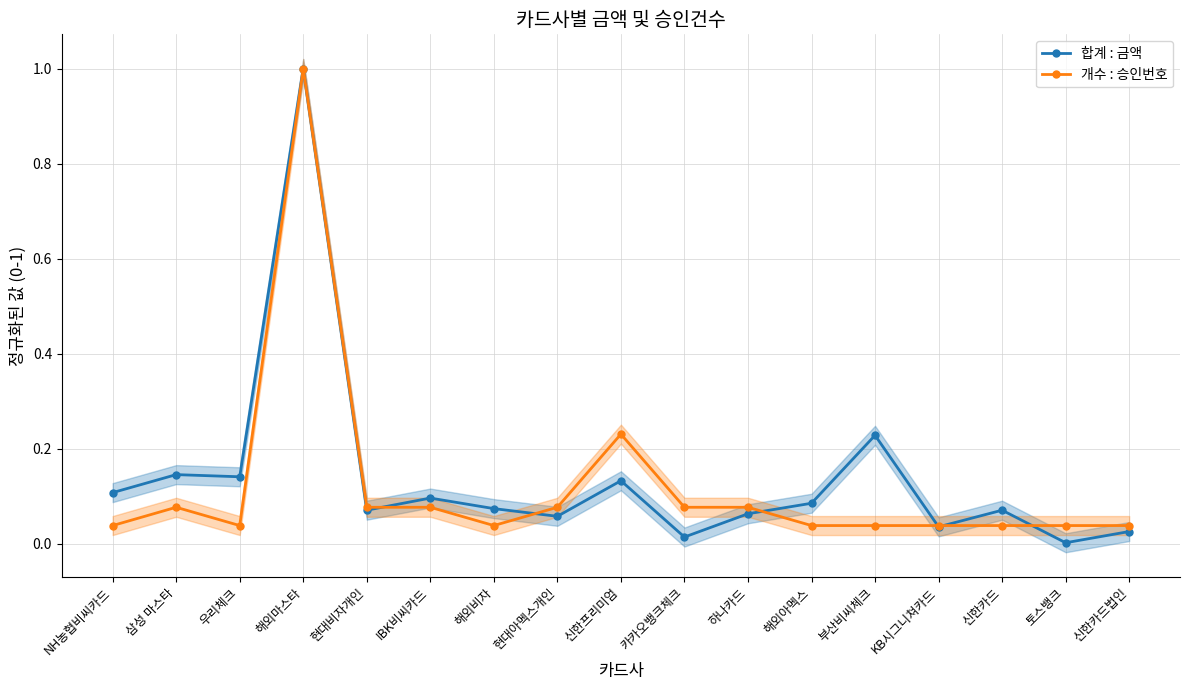

True or false: 합계 : 금액 has more than 1 interior local peaks.

True